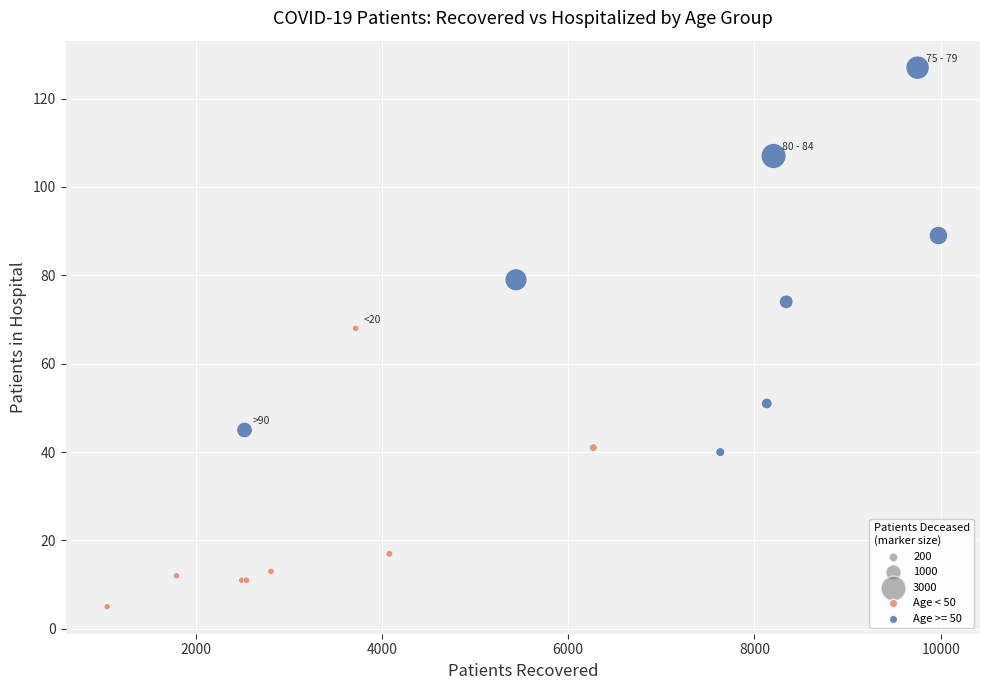

Which series has the largest Y range (max minus min)?

Age >= 50